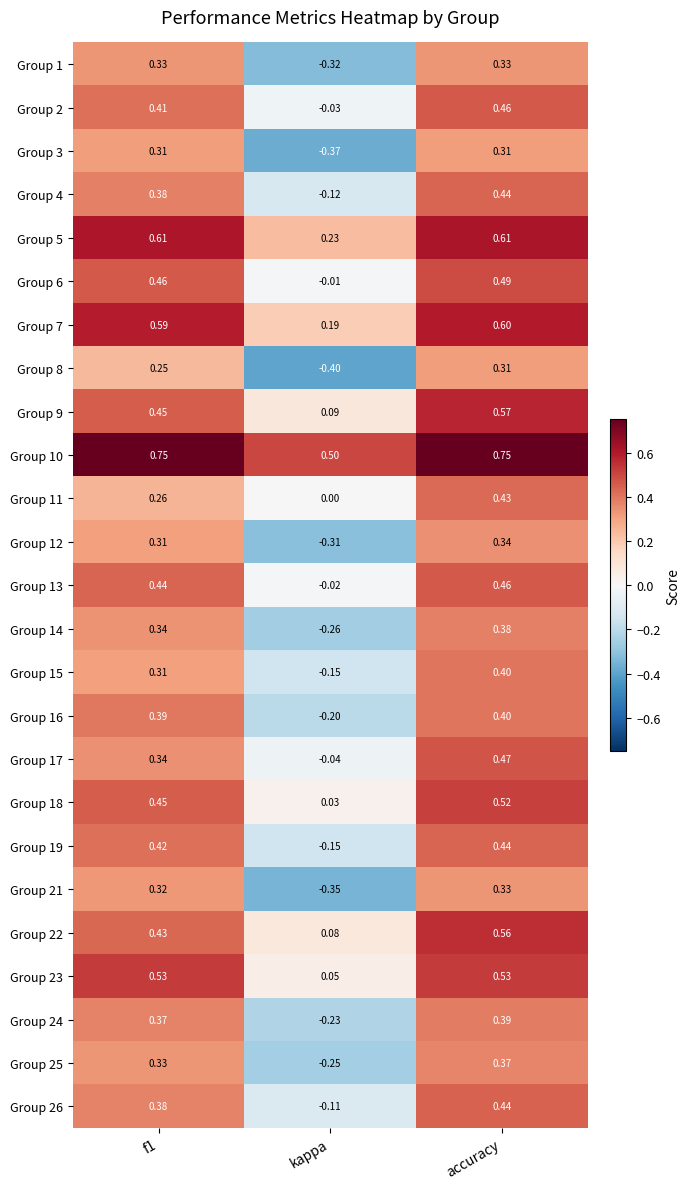

At which category is the sum across all series the highest?

accuracy